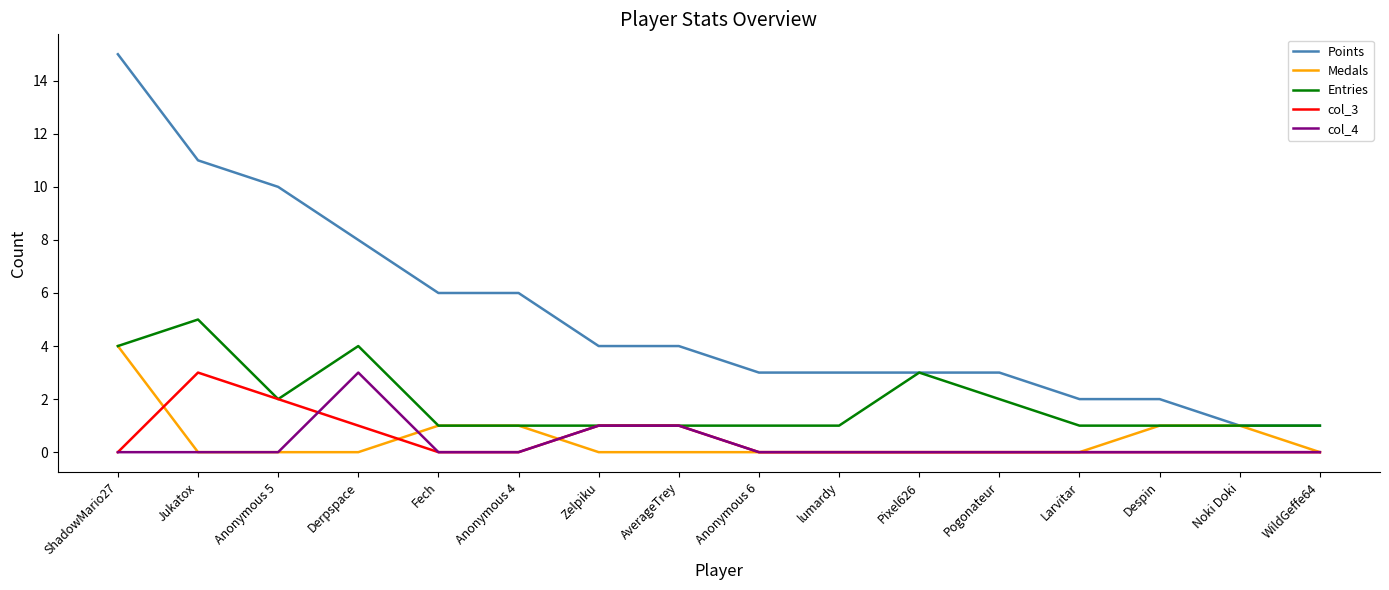

What is the spread (max minus min) of values at Jukatox?

11